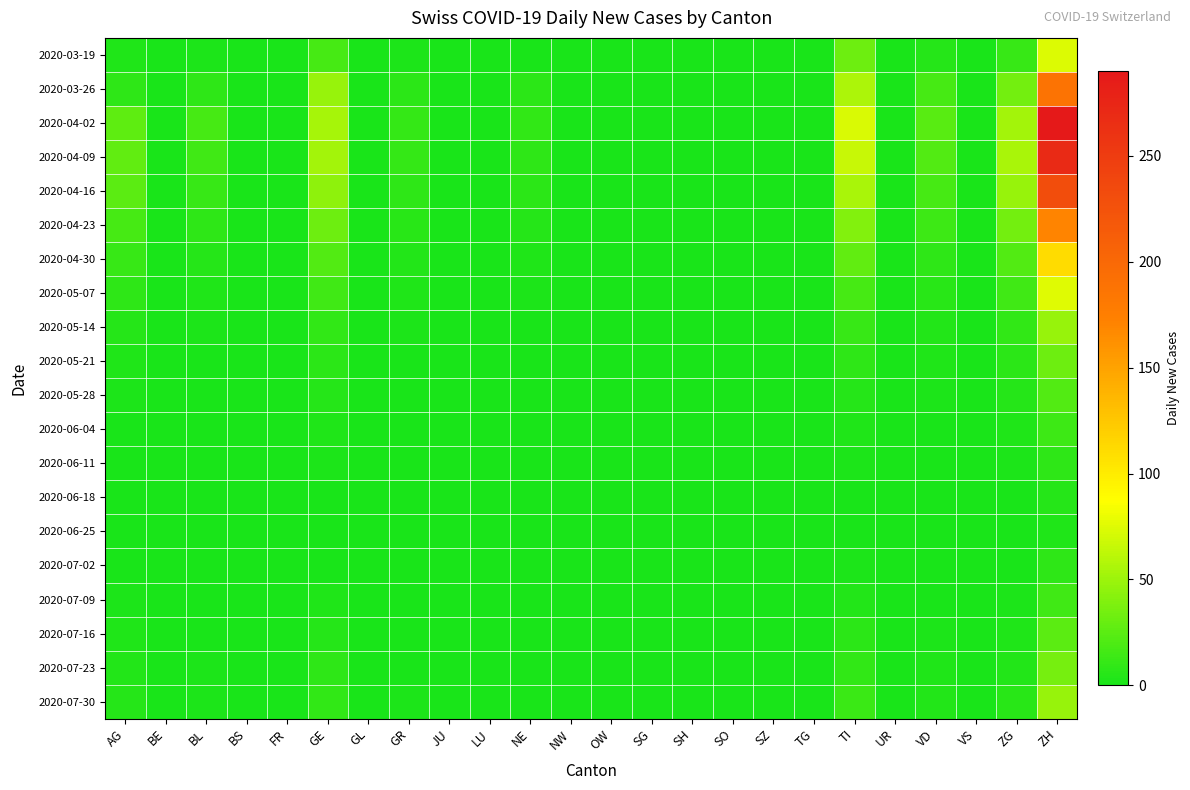

Which series has the widest spread of values?

2020-04-02